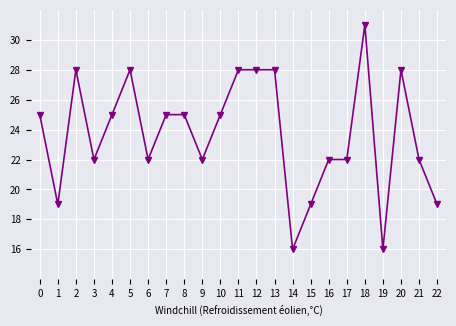

Does the chart have visible grid lines?

Yes